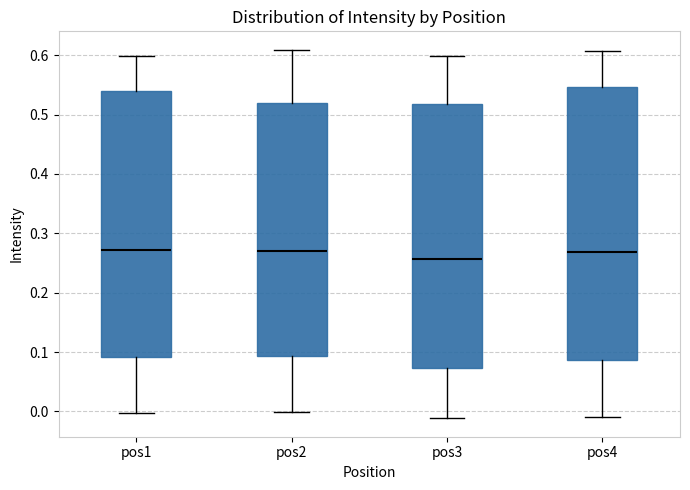

Reading left to right, transcribe this box plot: for each box, give where its median line is, the range the box spans, and where its two whiskers end, as read against the y-axis. The values are not printed on the chart, so give them approximately, as read against the axis.

pos1: median 0.27, box 0.09 to 0.54, whiskers 0.00 to 0.60
pos2: median 0.27, box 0.09 to 0.52, whiskers 0.00 to 0.61
pos3: median 0.26, box 0.07 to 0.52, whiskers -0.01 to 0.60
pos4: median 0.27, box 0.09 to 0.55, whiskers -0.01 to 0.61